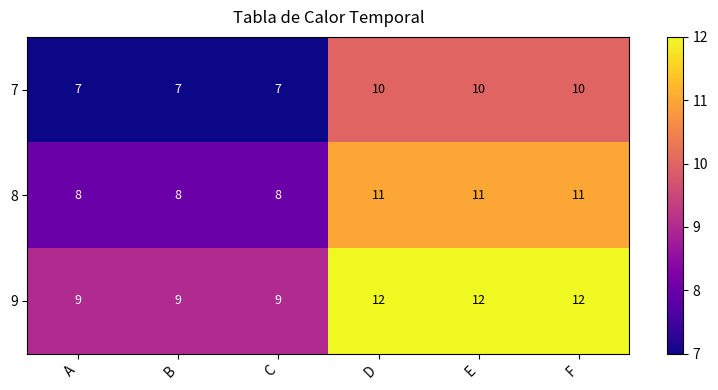

Rank the series at F from highest to lowest value.

9, 8, 7